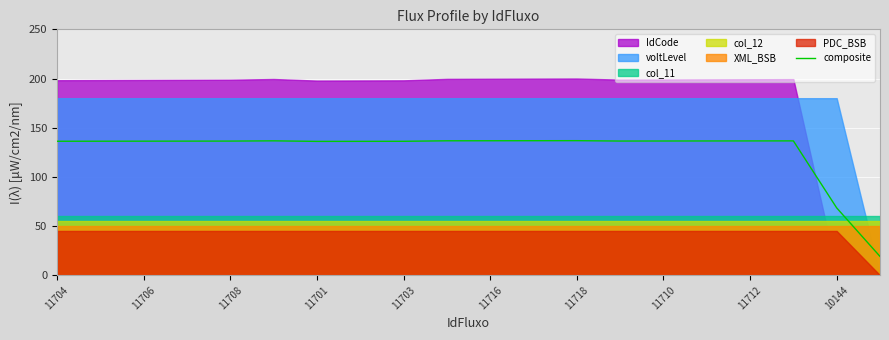

Is it true that composite equals 221.4 at 11708?

False